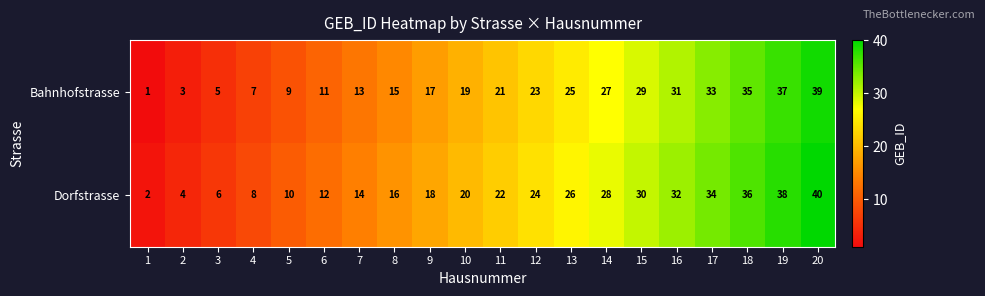

What is the sum of all Bahnhofstrasse values?

400